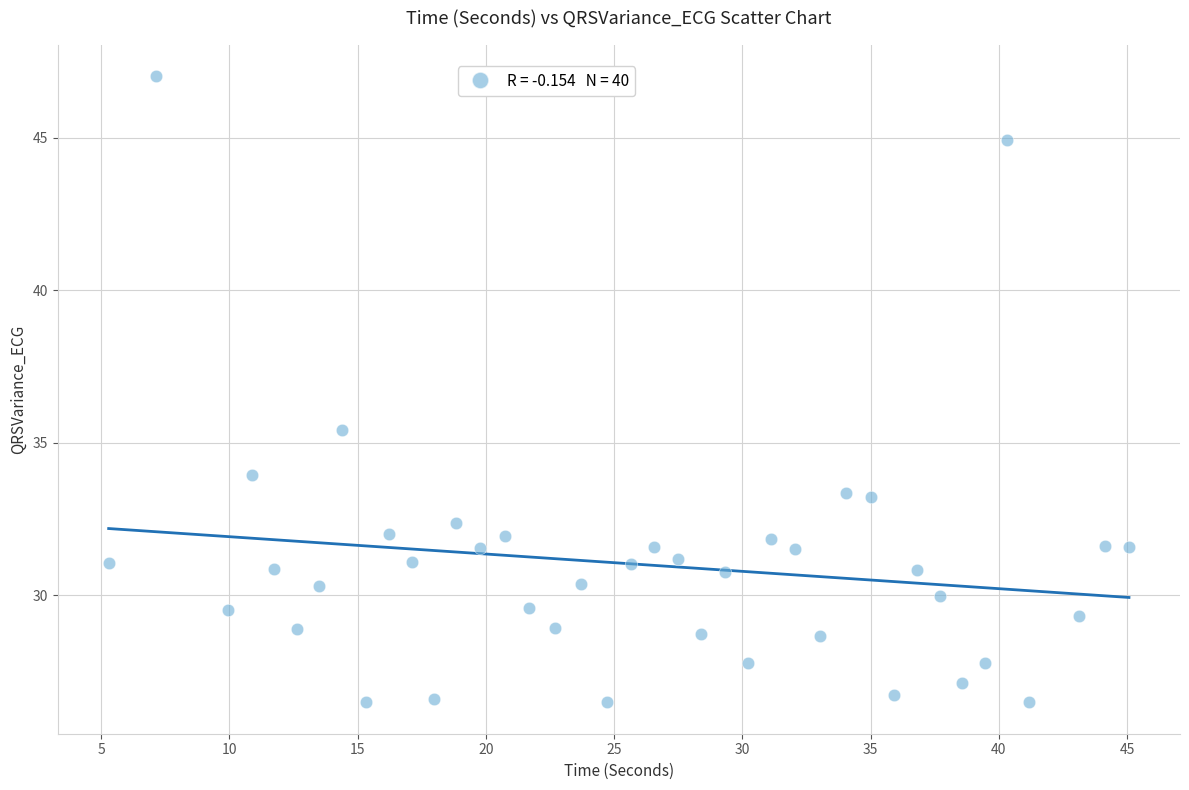

What Y value in the scatter plot is closest to 36?

35.4